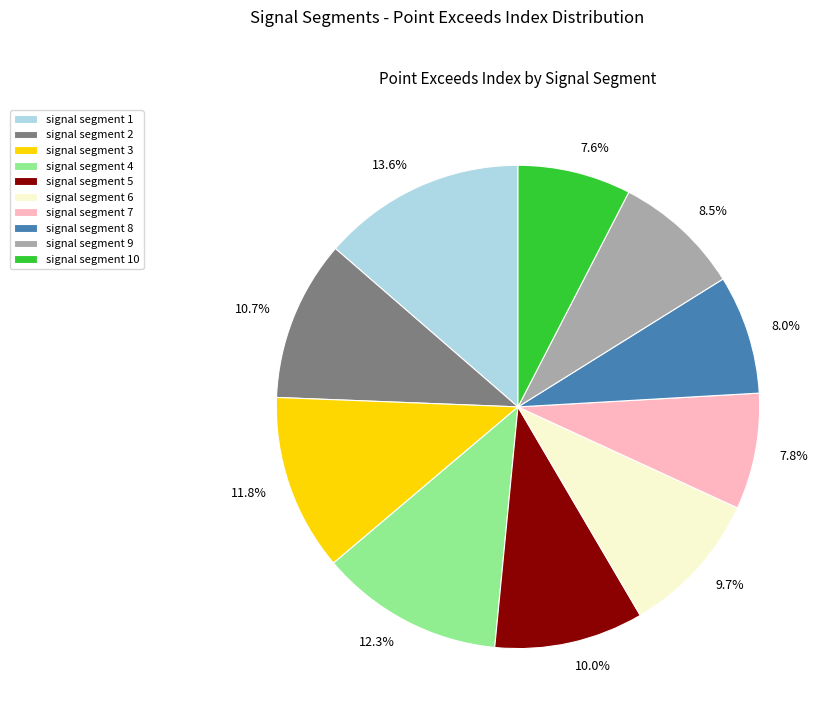

Count the number of slices in the pie.

10